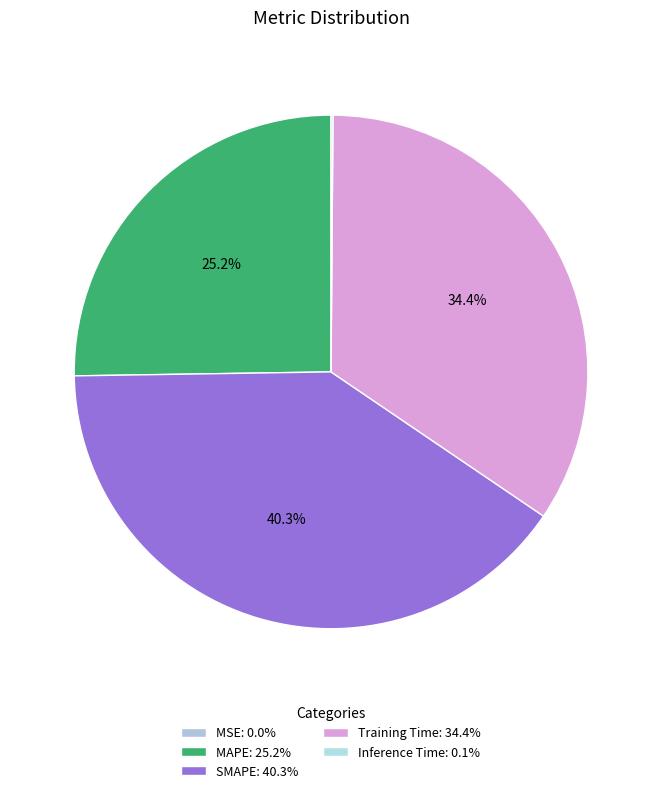

Is Inference Time the majority of the pie?

No